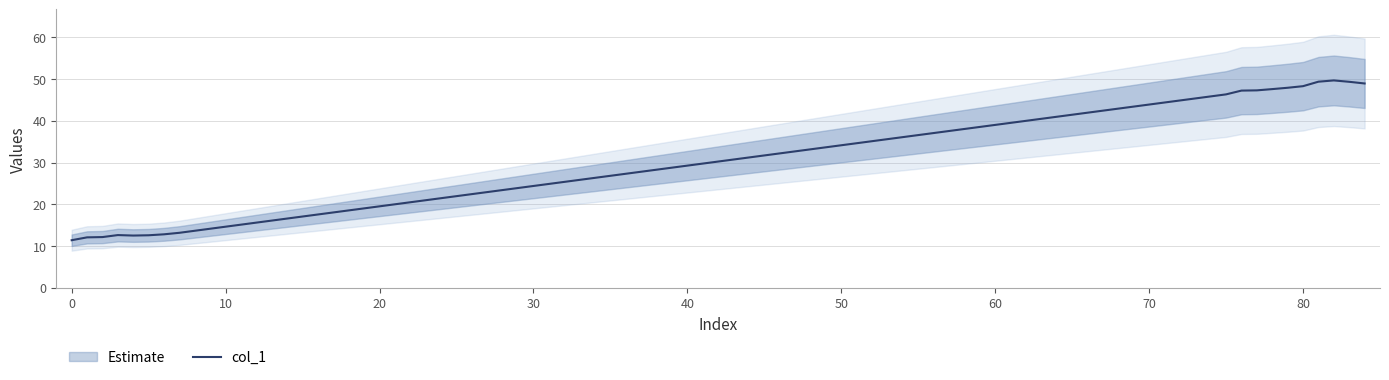

What is the highest value of the col_1 series?

49.7